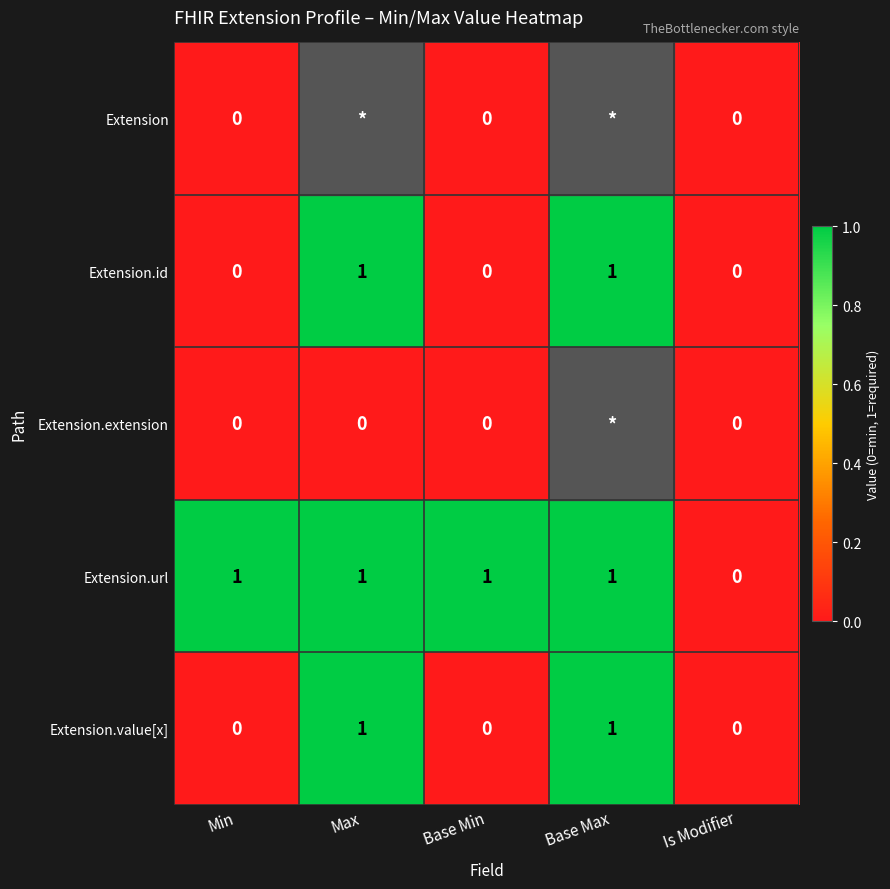

Count the Extension.id values in the range 0 to 1.

5